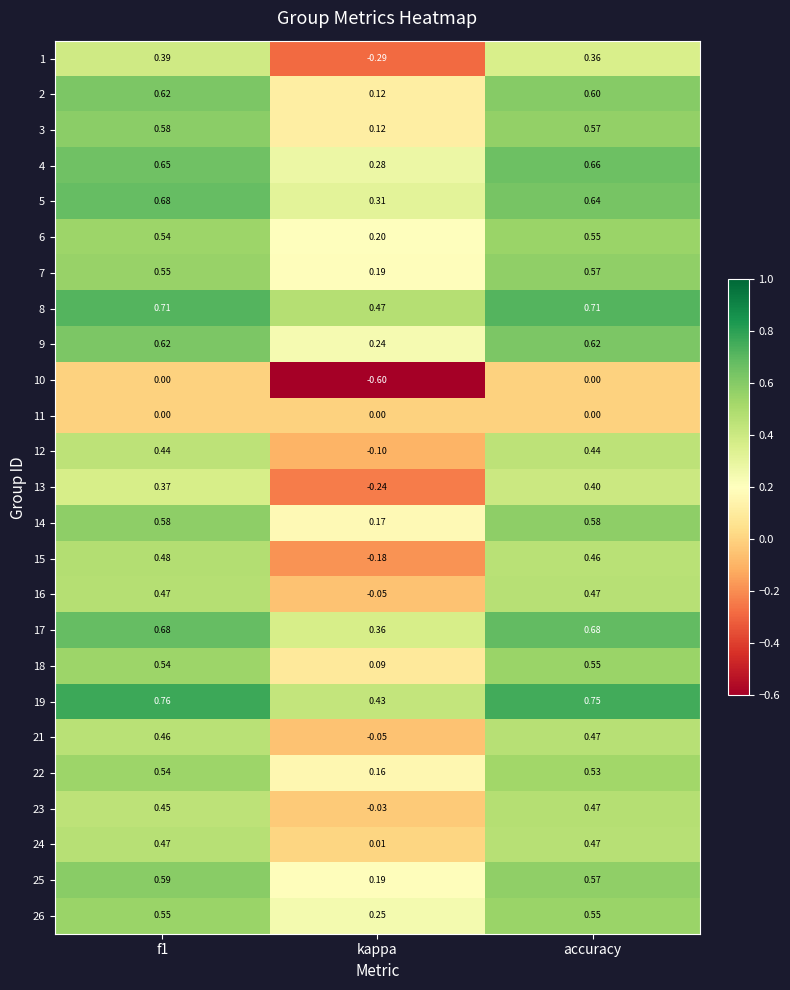

Where is 4 nearest to the value 0?

kappa